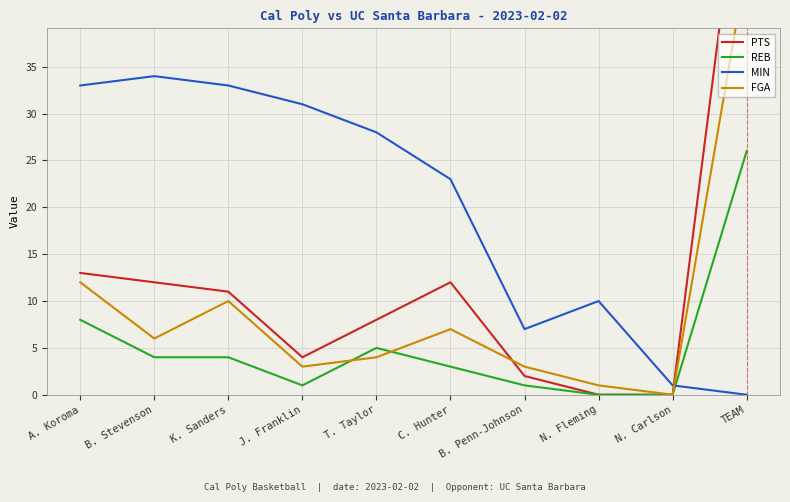

How many data points in FGA are above 6?

4